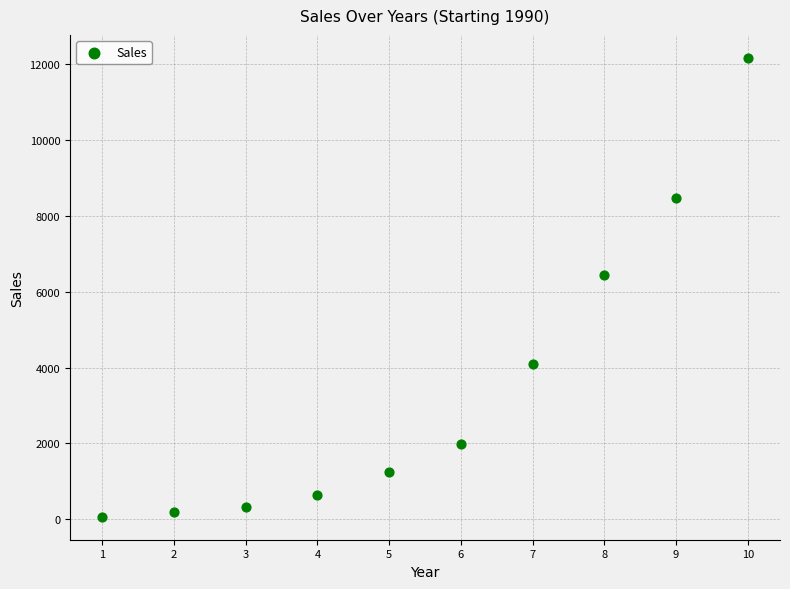

What Y value in the scatter plot is closest to 6112?

6440